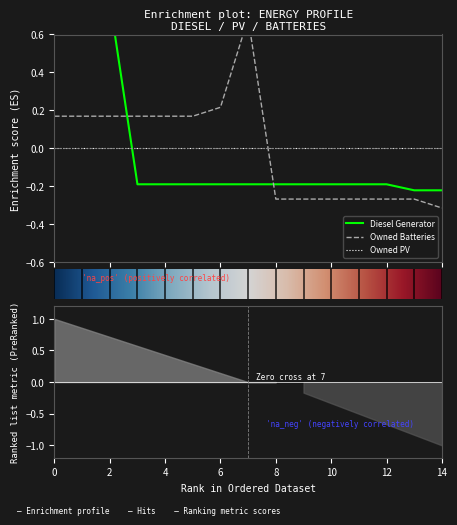

Which series has the widest spread of values?

Owned Batteries